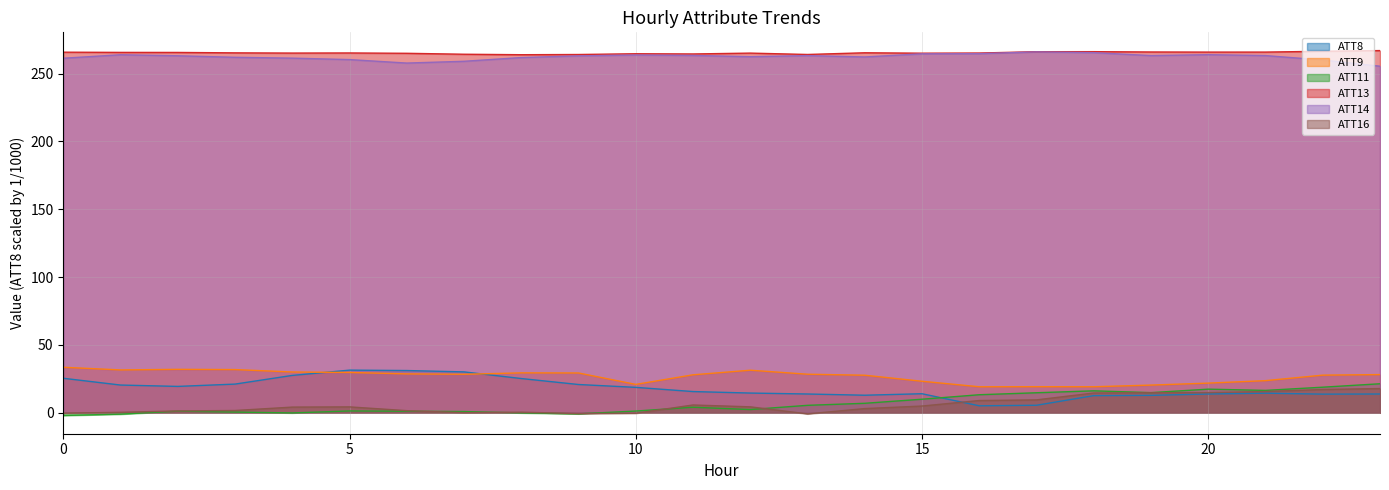

True or false: ATT13 has a value of 67.9 at 21.

False